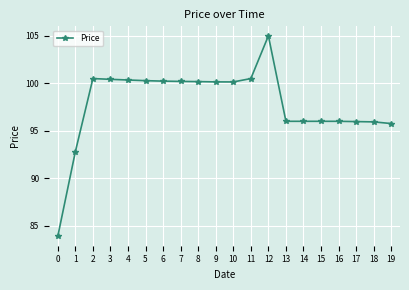

Which has a higher value, 10 or 12?

12